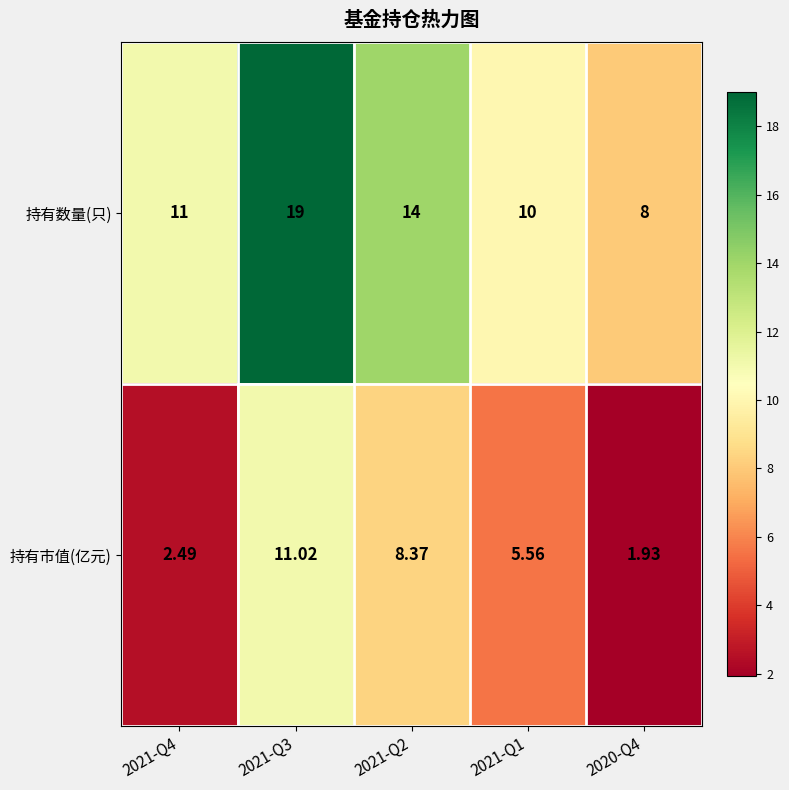

What is the maximum value shown in the chart?

19.0